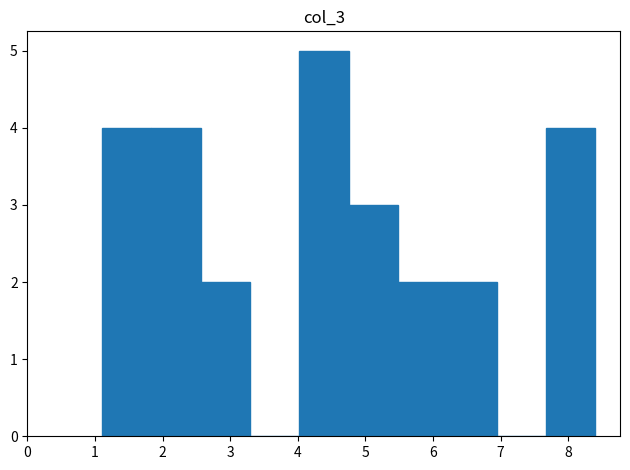

Reading left to right, list every bar in this chart as the range it spans on the x-axis followed by its height. Neither the bar edges nor the heights are printed on the chart, so give them approximately, as read against the axes.

1.10 to 1.83: 4
1.83 to 2.56: 4
2.56 to 3.29: 2
3.29 to 4.02: 0
4.02 to 4.75: 5
4.75 to 5.48: 3
5.48 to 6.21: 2
6.21 to 6.94: 2
6.94 to 7.67: 0
7.67 to 8.40: 4